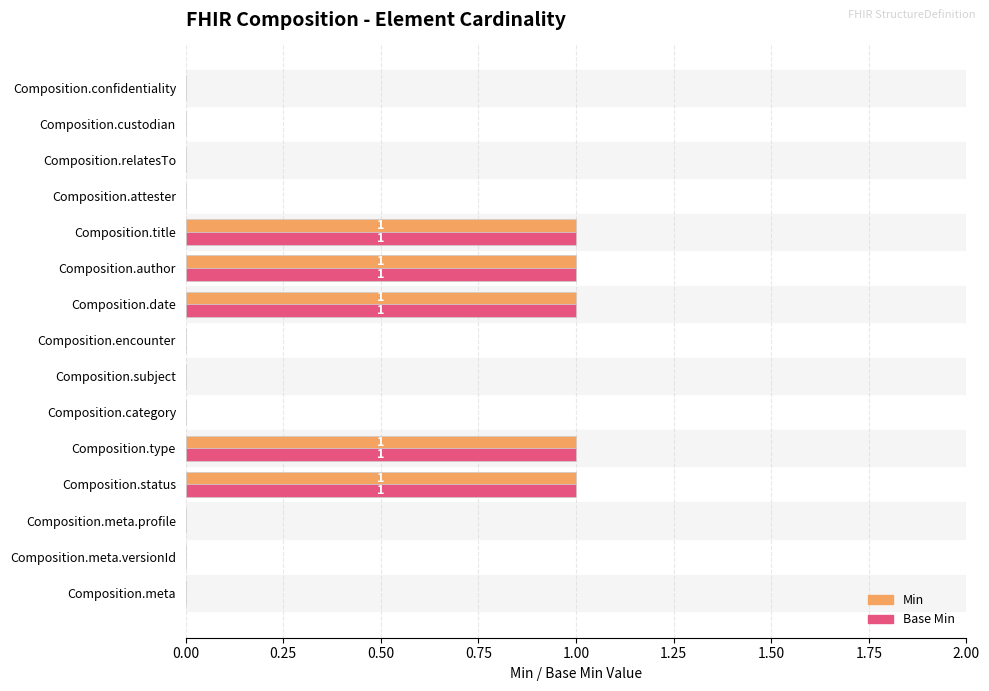

How many data points does each series have?

15